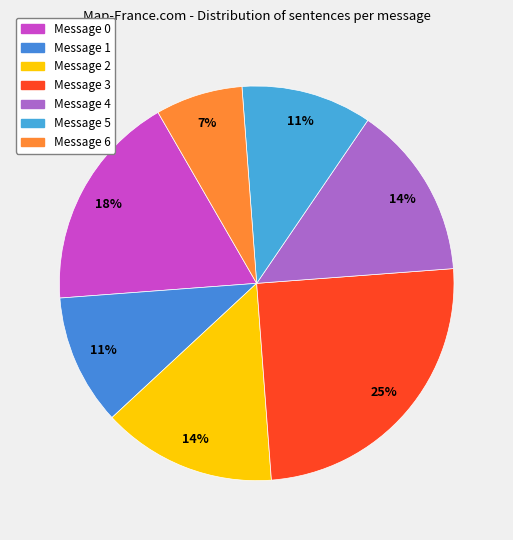

Which category has the smallest portion of the pie?

Message 6